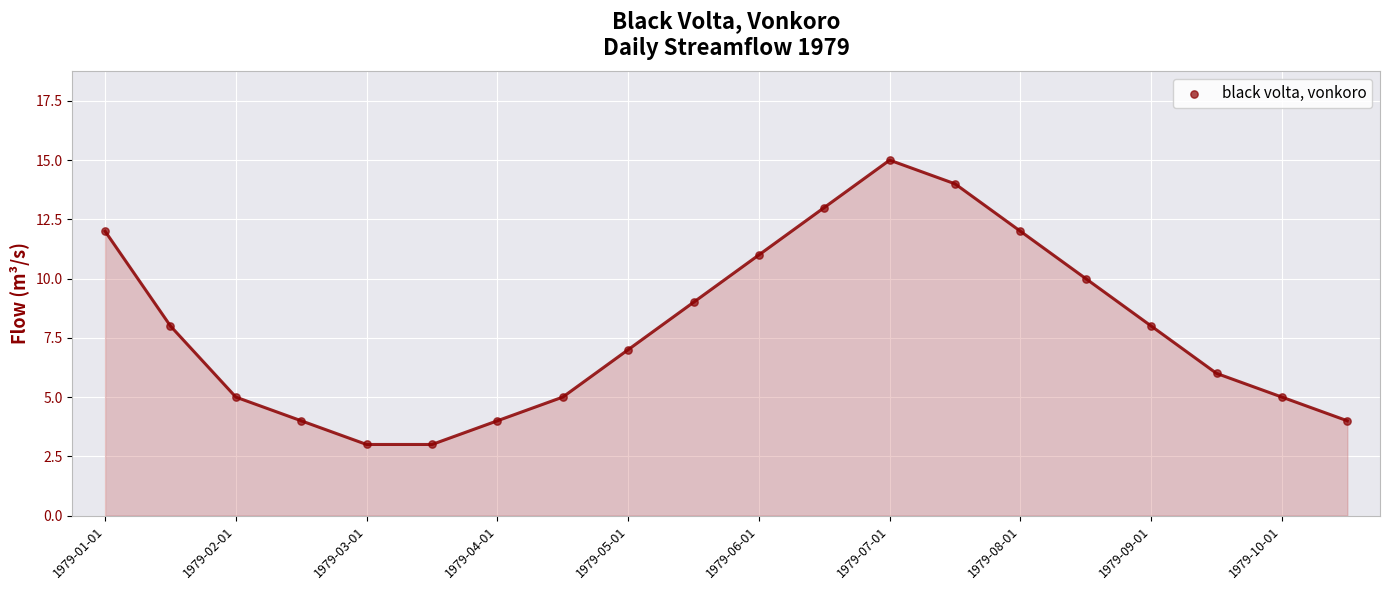

What is the range of Y values (max minus min)?

12